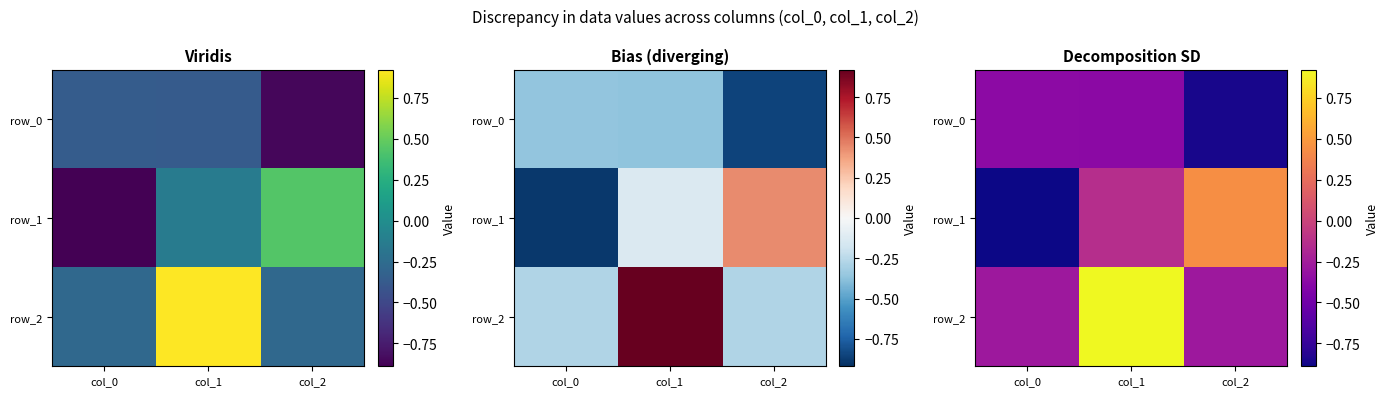

At how many categories does at least one series exceed 0?

2